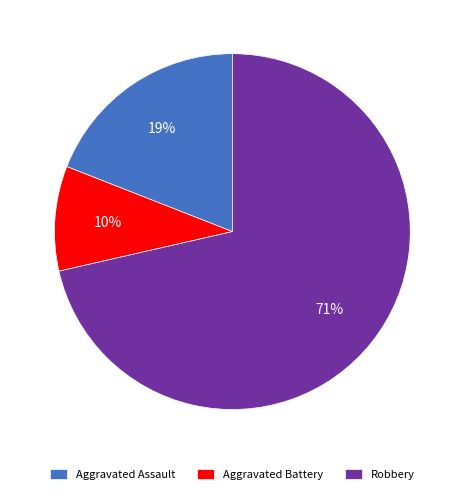

To the nearest percent, what is the average slice percentage?

33%